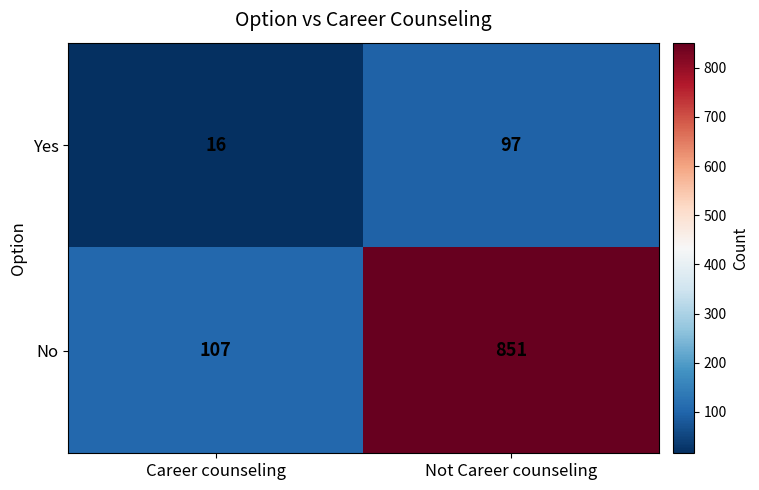

Which label corresponds to the smallest value in the chart?

Career counseling